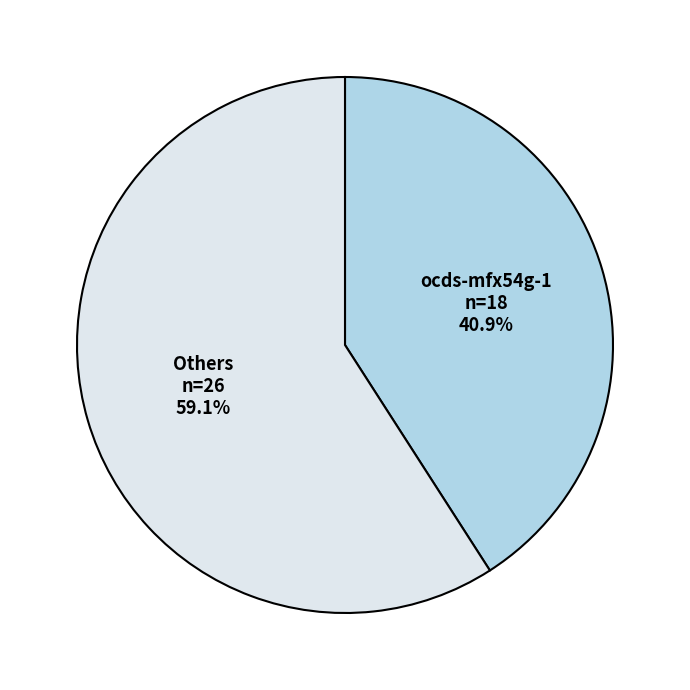

Is there any slice that represents more than half of the pie?

Yes